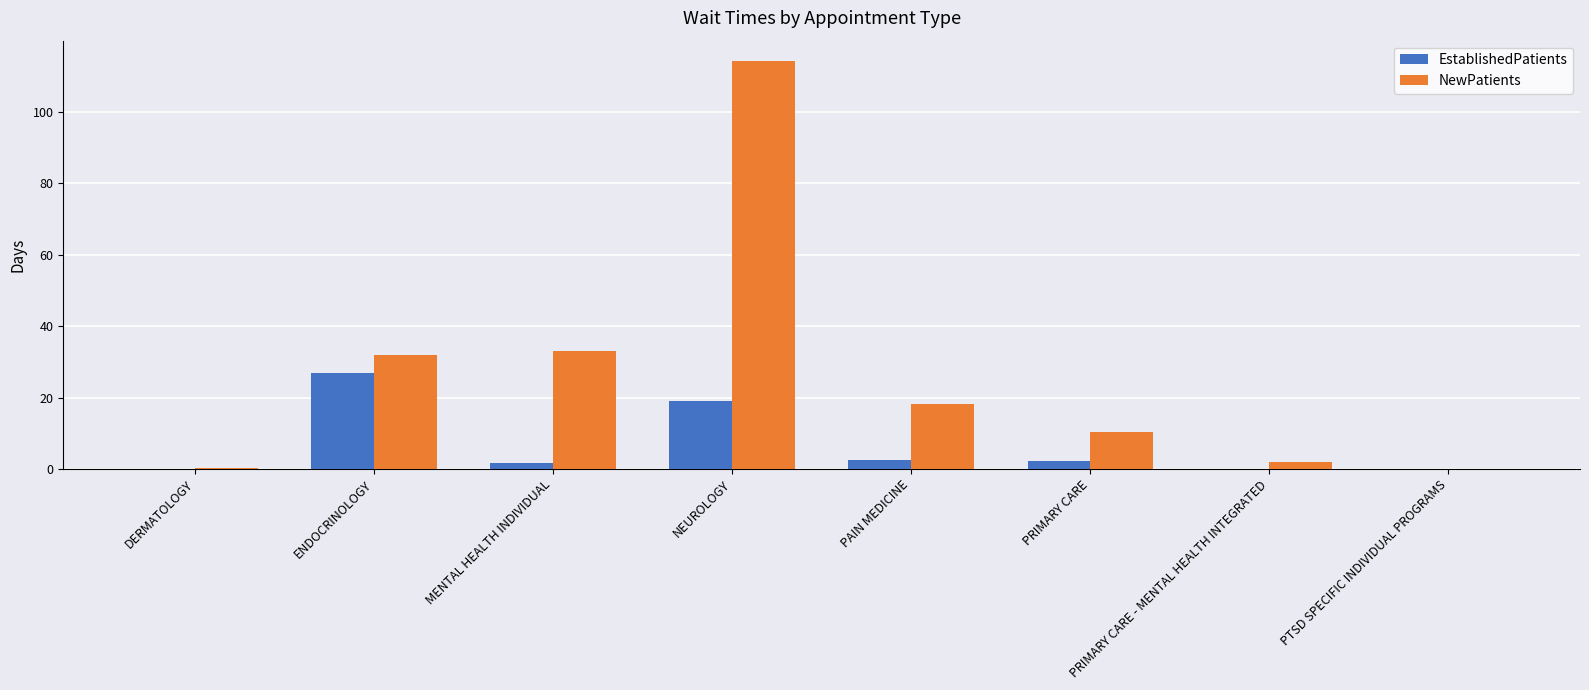

What is the highest value of the NewPatients series?

114.2